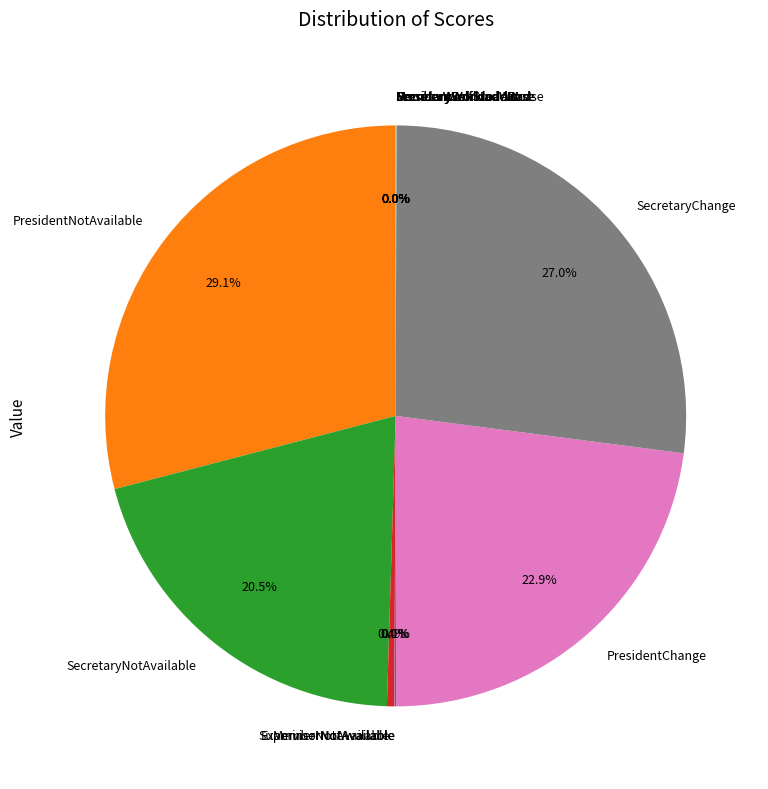

Which category has the biggest portion of the pie?

PresidentNotAvailable